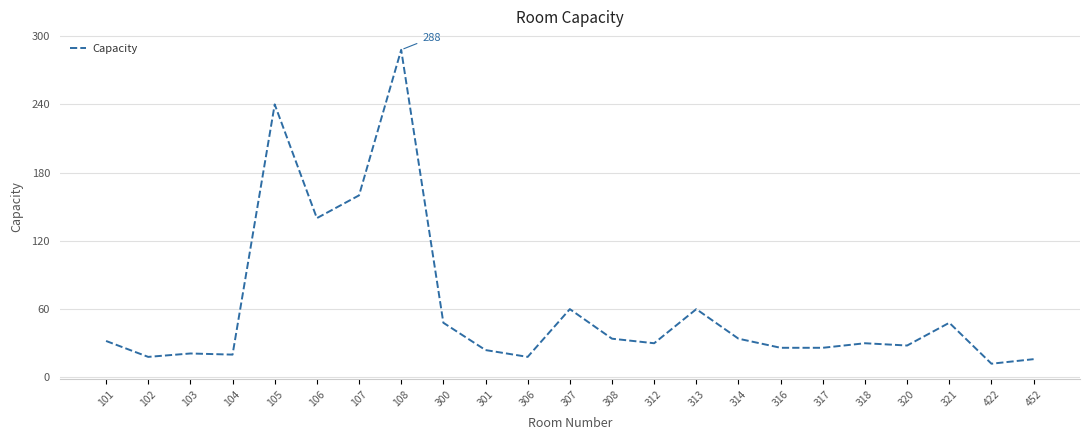

True or false: the data shows 34 at 307.

False